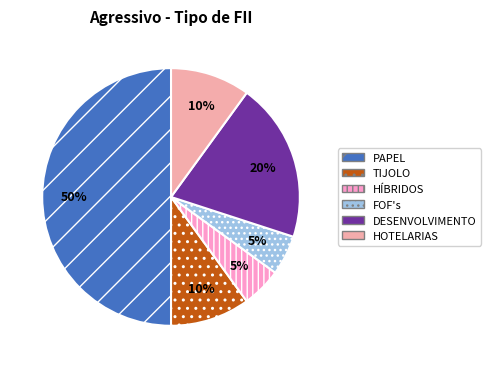

How many slices are in this pie chart?

6